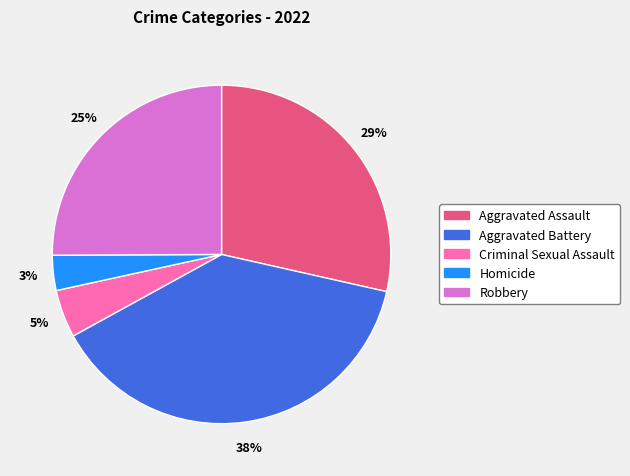

Is Aggravated Assault the majority of the pie?

No